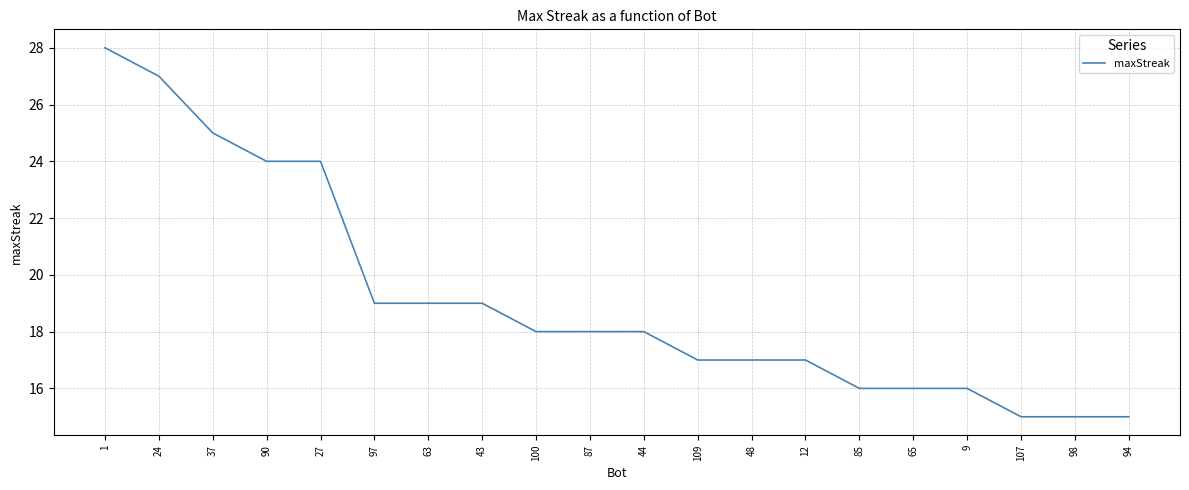

Is it true that the value at 48 is 26?

False